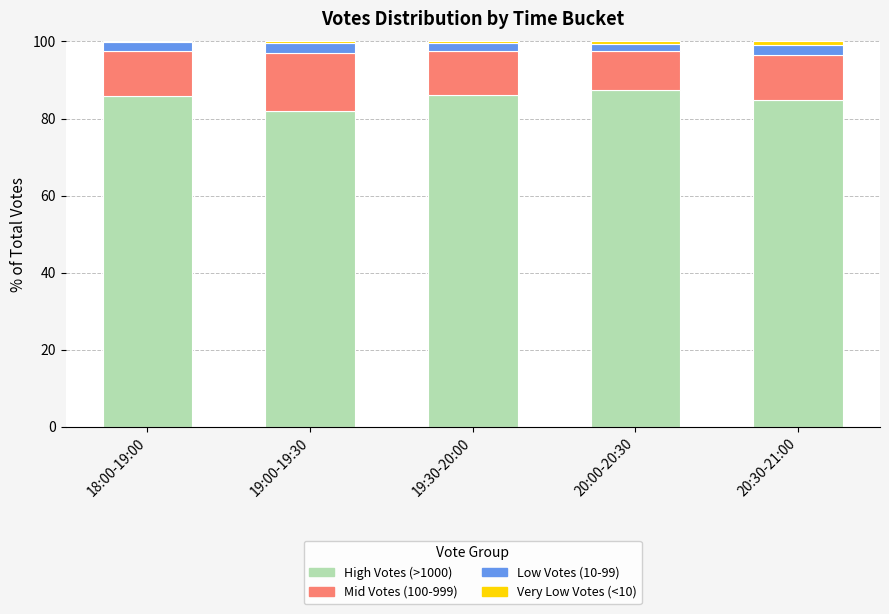

What is the highest value of the High Votes (>1000) series?

87.4